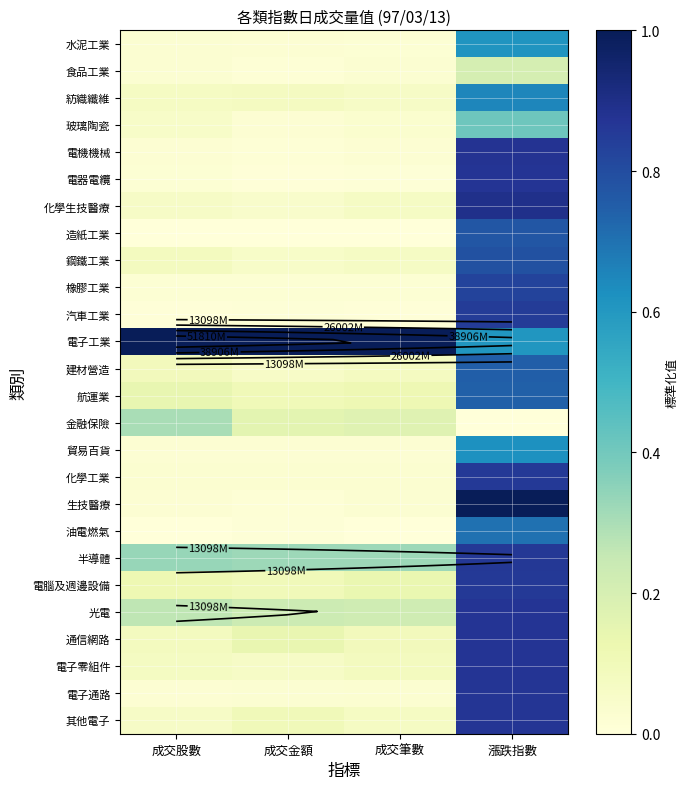

Which series has the largest total across all categories?

電子工業